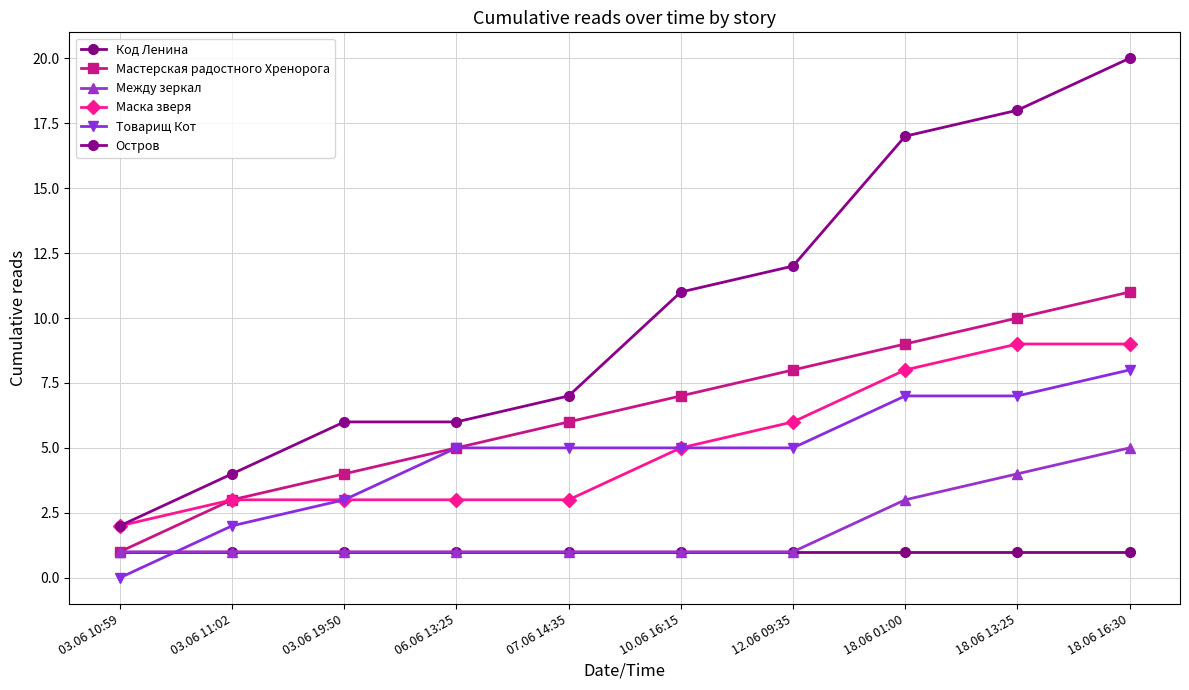

Where is Мастерская радостного Хренорога nearest to the value 6?

07.06 14:35